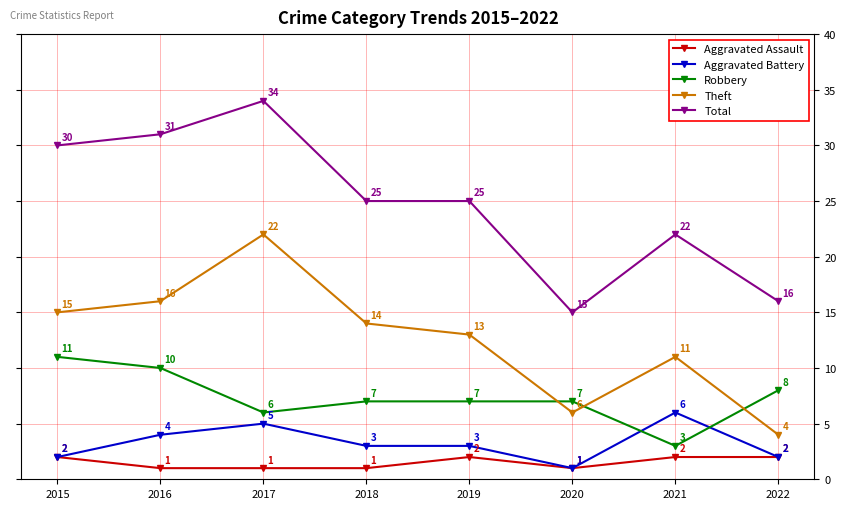

How many categories are shown in the chart?

8